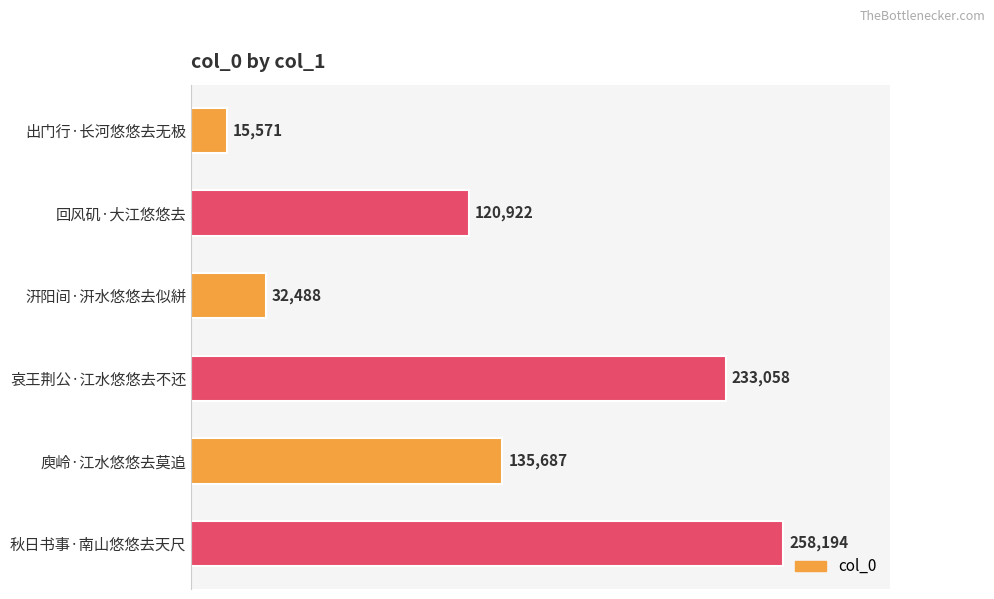

Is it true that the value at 回风矶·大江悠悠去 is 34395?

False